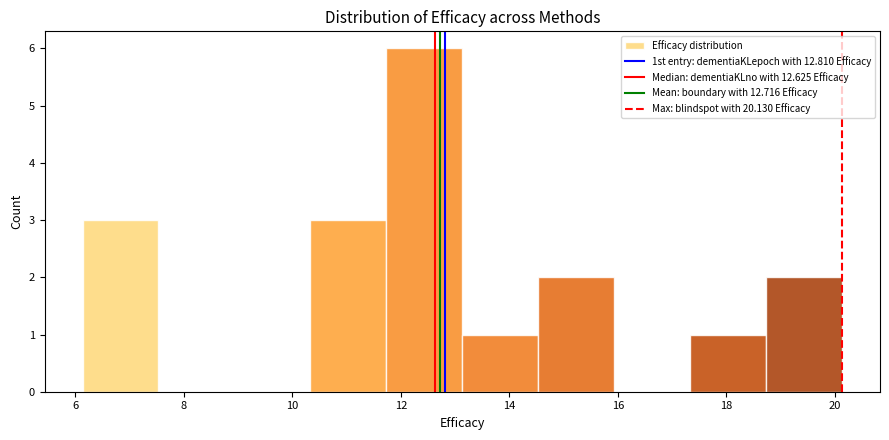

Reading left to right, list every bar in this chart as the range it spans on the x-axis followed by its height. Neither the bar edges nor the heights are printed on the chart, so give them approximately, as read against the axes.

6.2 to 7.6: 3
7.6 to 9.0: 0
9.0 to 10.4: 0
10.4 to 11.8: 3
11.8 to 13.2: 6
13.2 to 14.6: 1
14.6 to 16.0: 2
16.0 to 17.4: 0
17.4 to 18.8: 1
18.8 to 20.2: 2